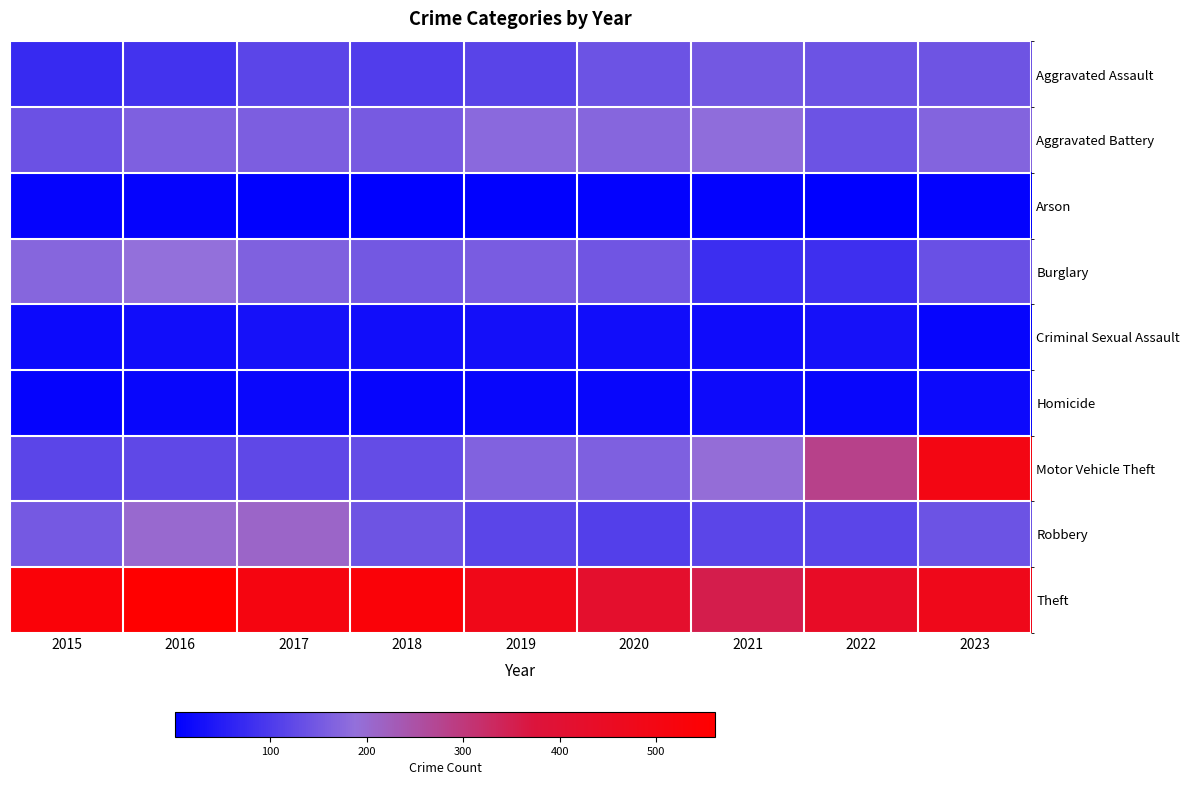

What is the total value across all series at 2021?

1123